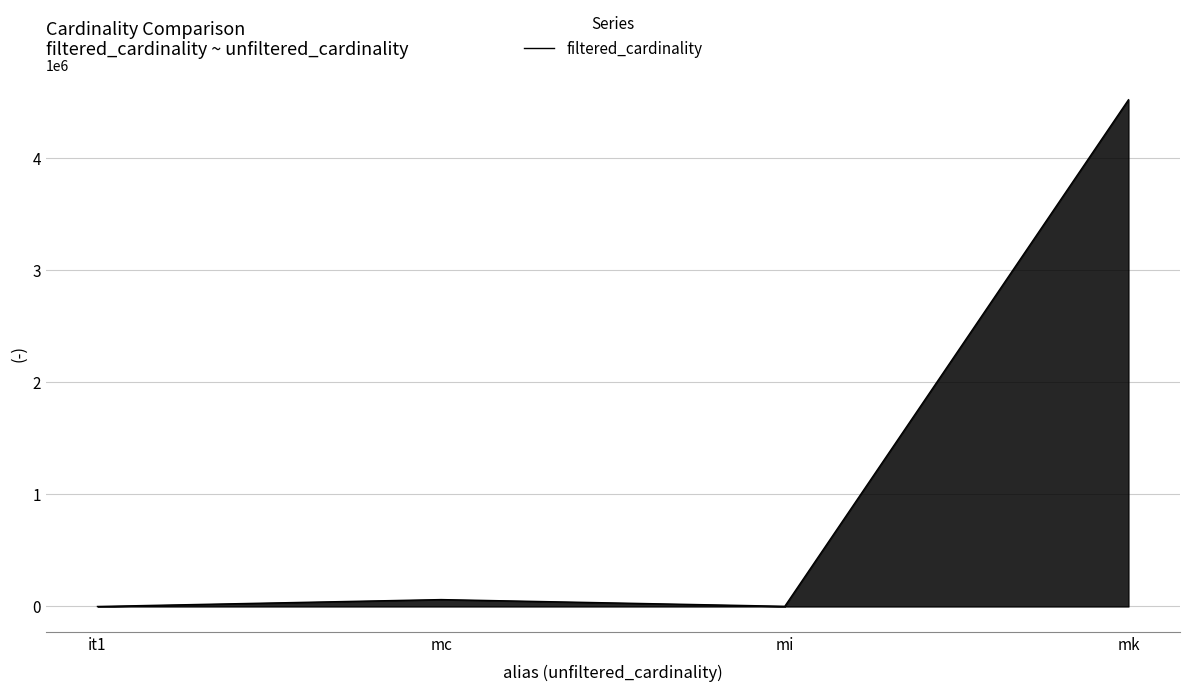

At which category does the data reach its first local peak?

mc